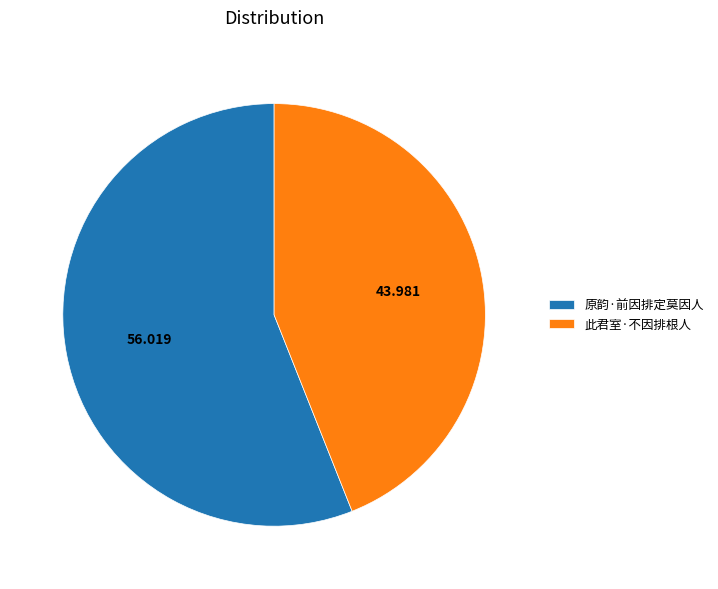

Count the number of slices in the pie.

2